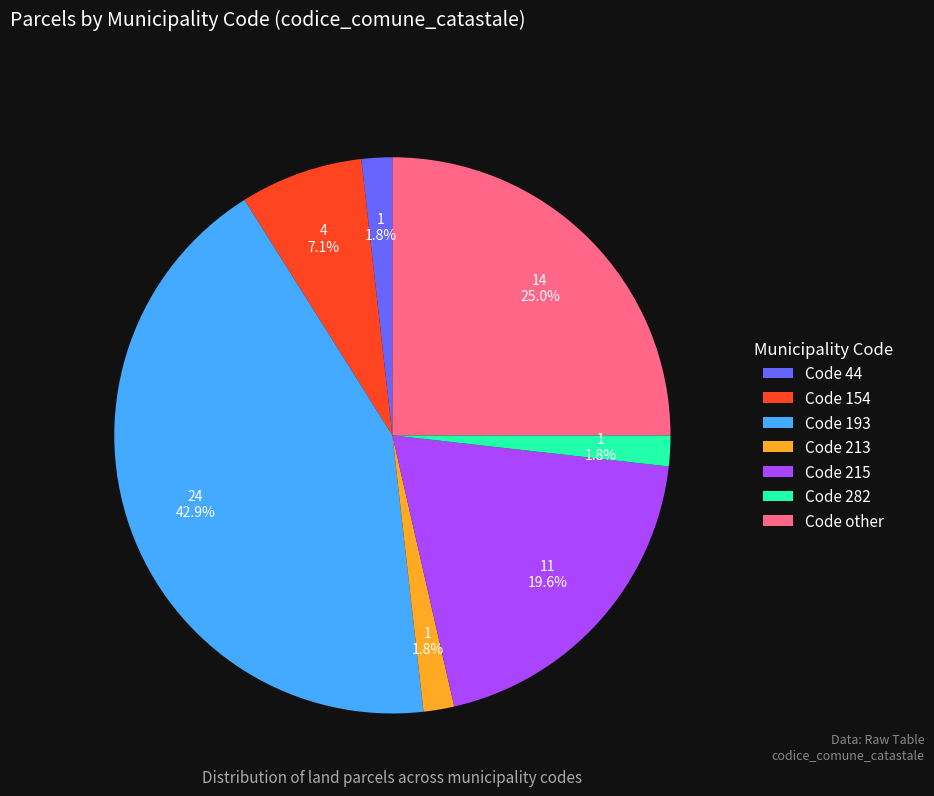

Does any single category account for the majority?

No